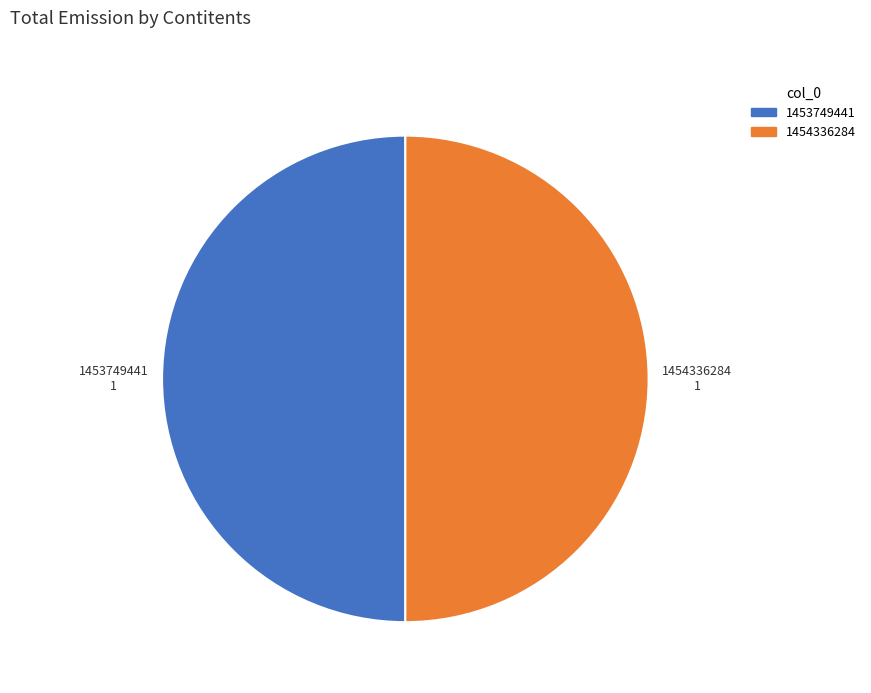

True or false: 1453749441 accounts for 50% of the total.

True